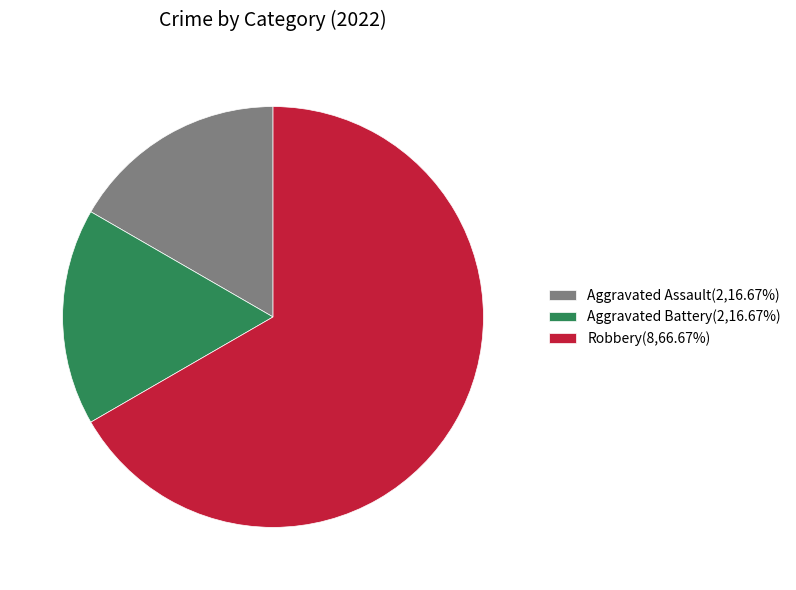

Is it true that Aggravated Assault is 28% of the pie?

False